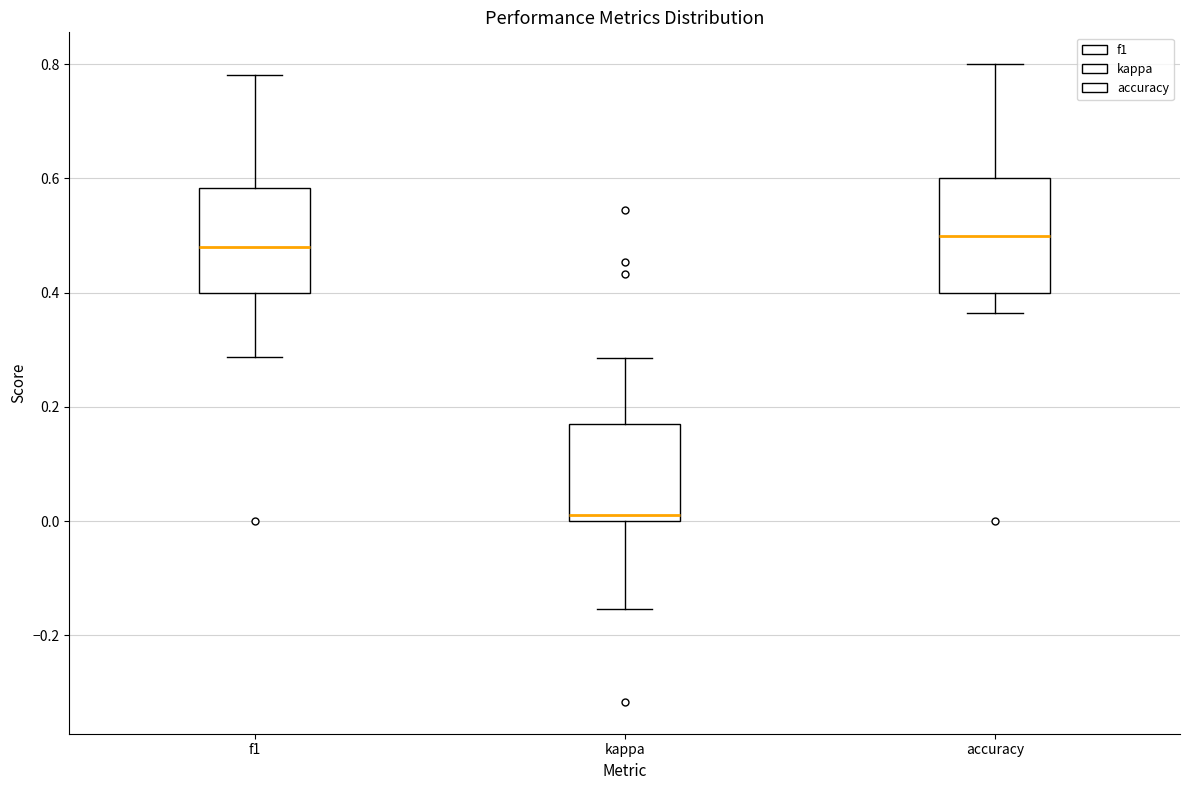

Where does the median line of the box for f1 sit on the y-axis? The values are not printed on the chart, so give them approximately, as read against the axis.

0.48